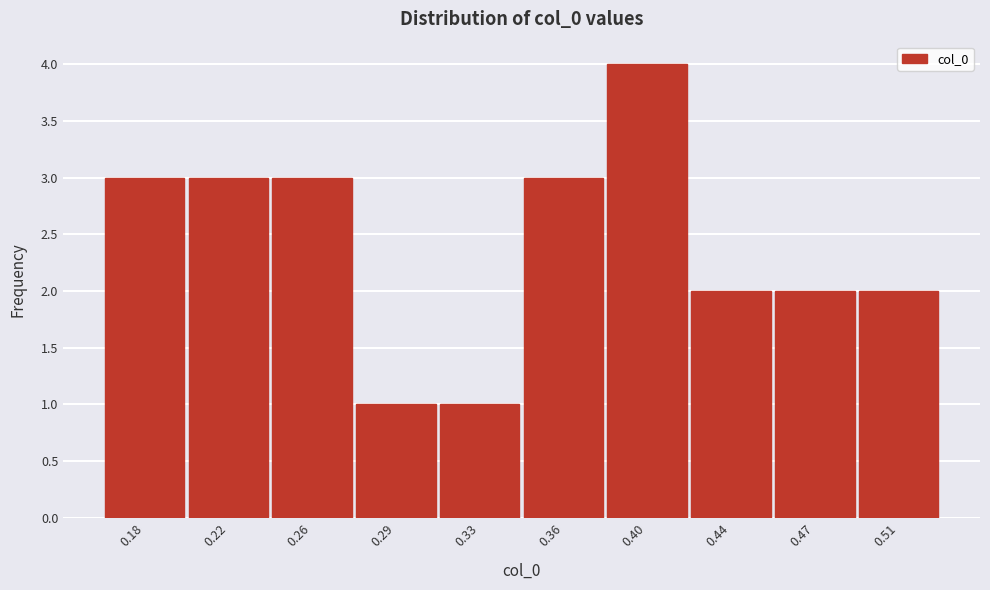

Reading right to left, list all the values displayed in this chart.

0.51=2	0.47=2	0.44=2	0.40=4	0.36=3	0.33=1	0.29=1	0.26=3	0.22=3	0.18=3